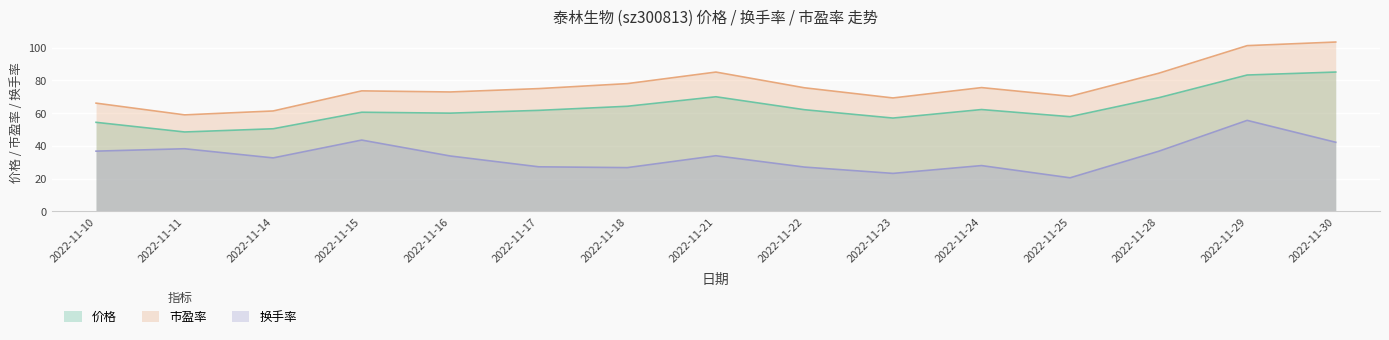

At which category does 价格 reach its first local valley?

2022-11-11